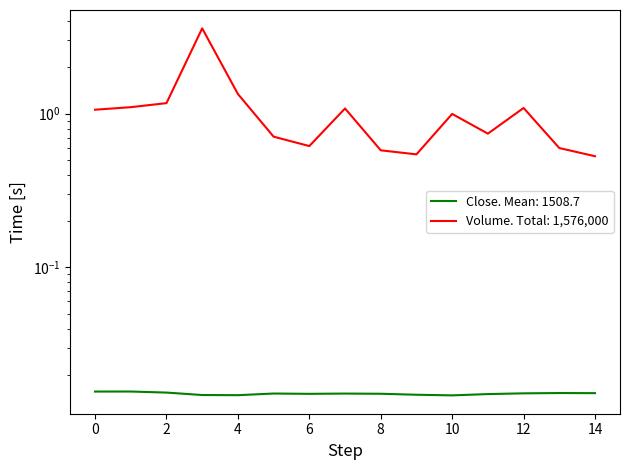

How many data points does each series have?

15